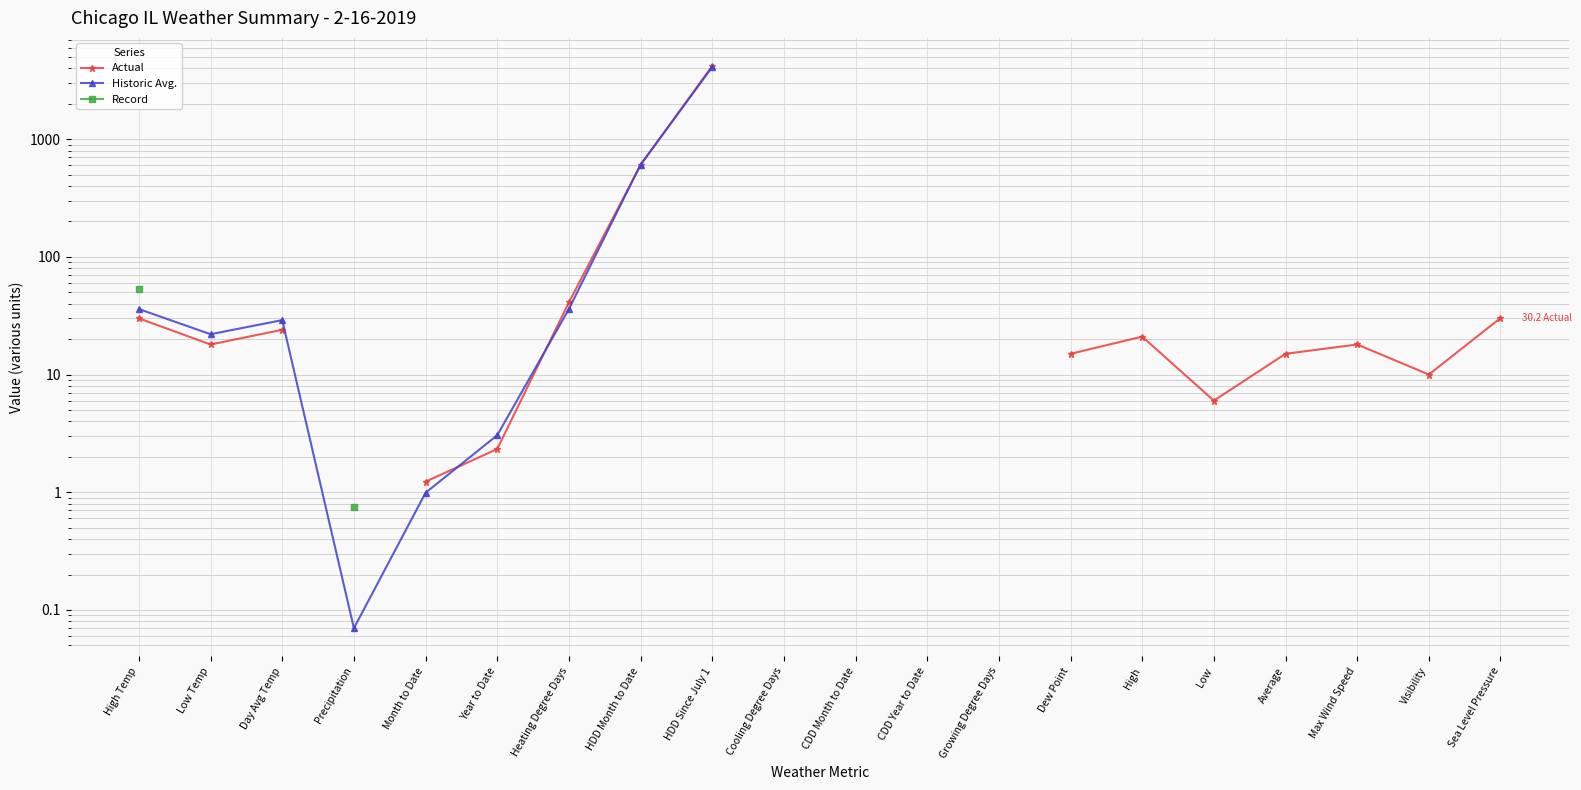

What is the spread (max minus min) of values at Day Avg Temp?

5.0